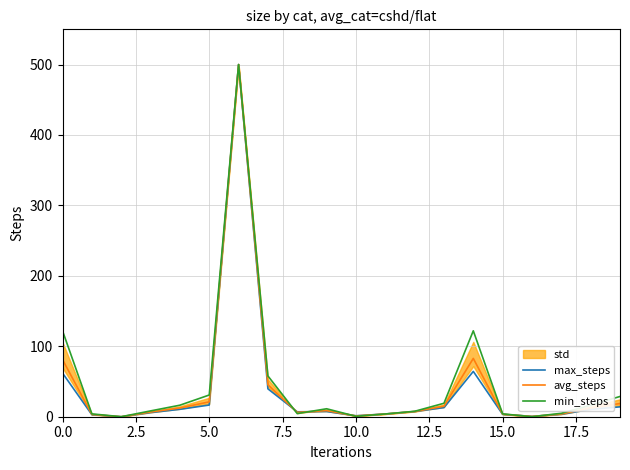

Reading left to right, what are all the values shown in this chart?

max_steps: 61.9	2.8	0.0	5.9	10.5	16.6	500.0	39.6	6.9	7.4	1.4	3.8	7.3	13.0	64.3	3.3	0.5	3.4	10.5	14.0
avg_steps: 81.1	3.2	0.0	6.6	12.4	21.1	500.0	45.4	6.1	8.6	1.1	3.9	7.5	14.9	82.8	3.6	0.4	3.9	12.3	18.7
min_steps: 122.0	4.0	0.0	8.3	16.4	30.8	500.0	57.9	4.4	11.3	0.6	3.9	7.7	19.1	122.0	4.0	0.0	4.9	16.4	28.8